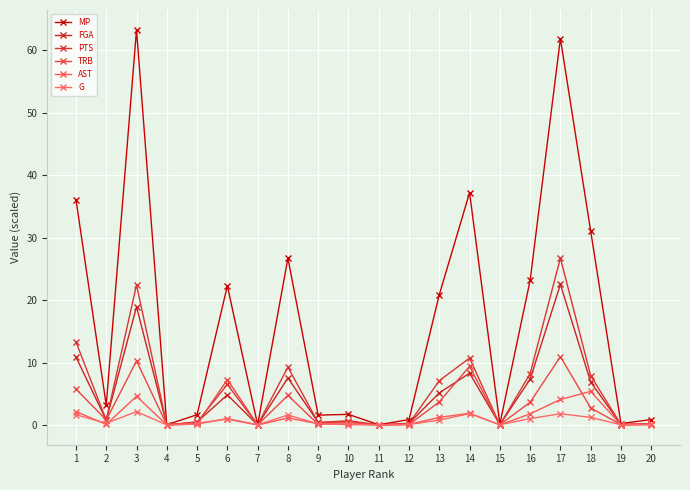

Which category has the highest value across all series?

3